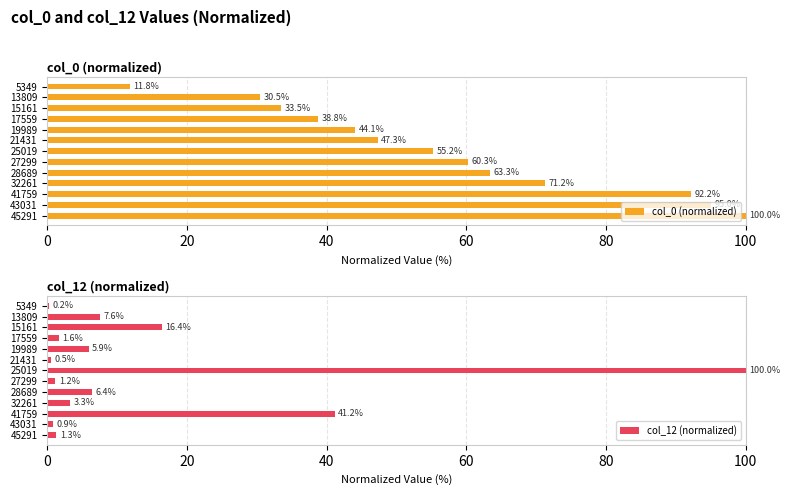

Reading right to left, transcribe all the data shown in this chart.

col_0 (normalized): 100.0	95.0	92.2	71.2	63.3	60.3	55.2	47.3	44.1	38.8	33.5	30.5	11.8
col_12 (normalized): 1.3	0.9	41.2	3.3	6.4	1.2	100.0	0.5	5.9	1.6	16.4	7.6	0.2